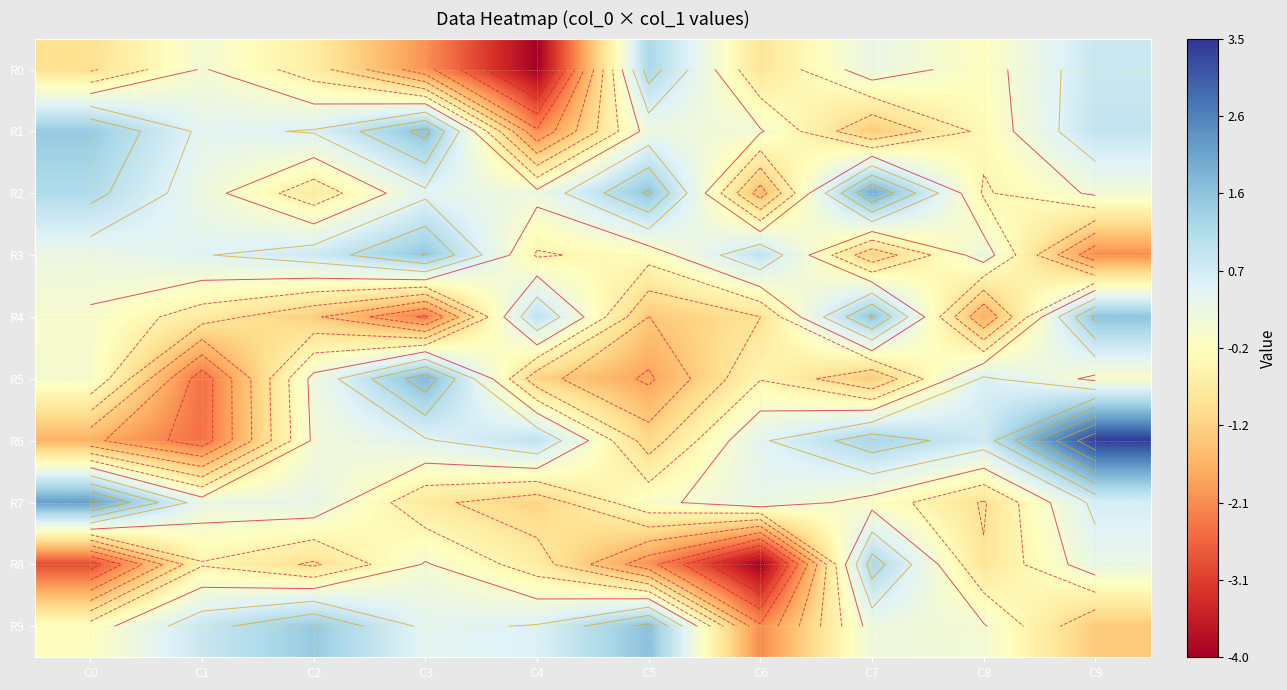

The value of R8 at C6 is -1.0. True or false?

False